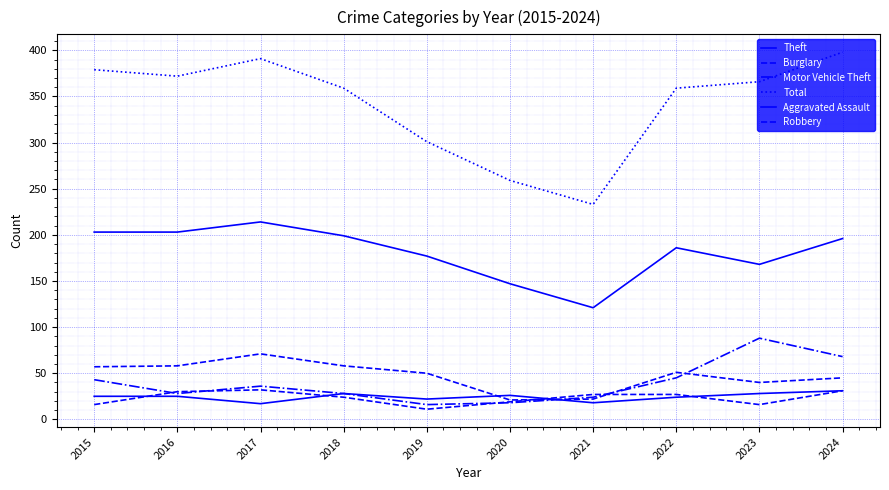

Reading left to right, list all the values displayed in this chart.

Theft: 203	203	214	199	177	147	121	186	168	196
Burglary: 57	58	71	58	50	21	22	51	40	45
Motor Vehicle Theft: 43	28	36	28	16	18	24	45	88	68
Total: 379	372	391	359	301	259	233	359	366	398
Aggravated Assault: 25	25	17	28	22	26	18	24	28	31
Robbery: 16	30	32	24	11	19	27	27	16	31